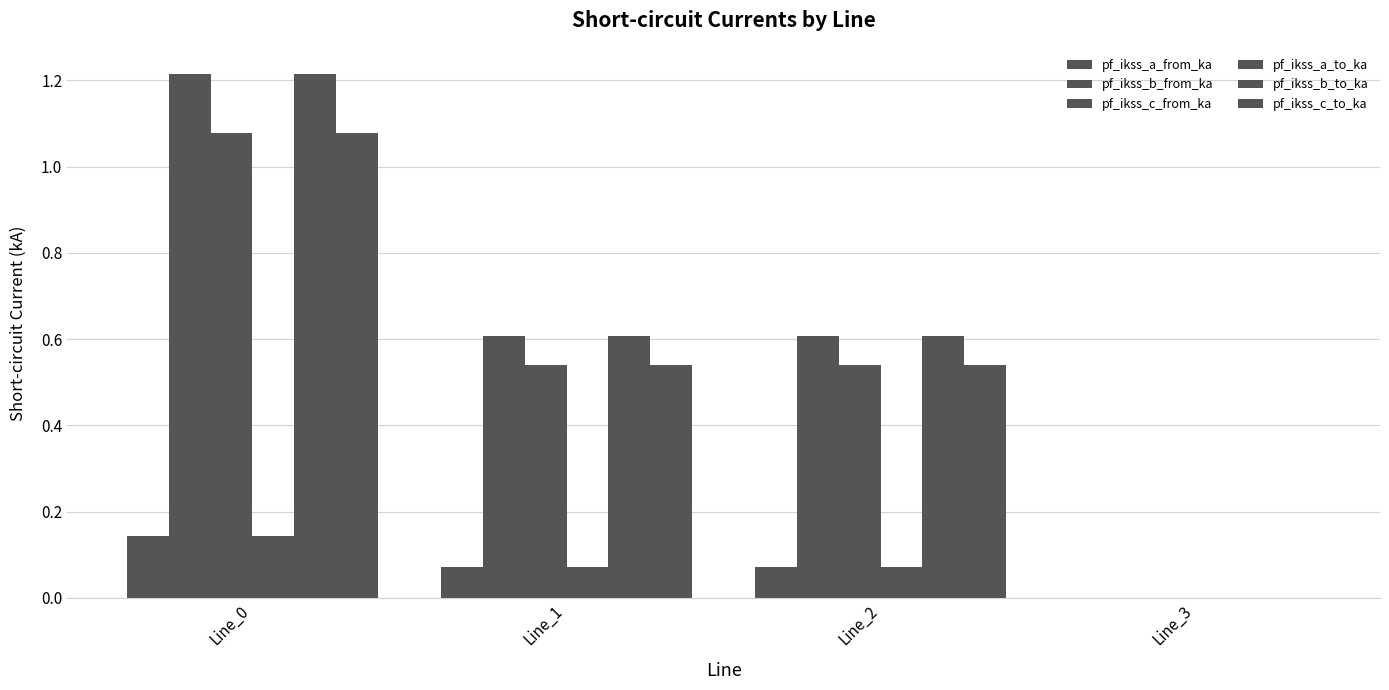

What is the value of the pf_ikss_a_from_ka bar at the 2nd from the left?

0.1